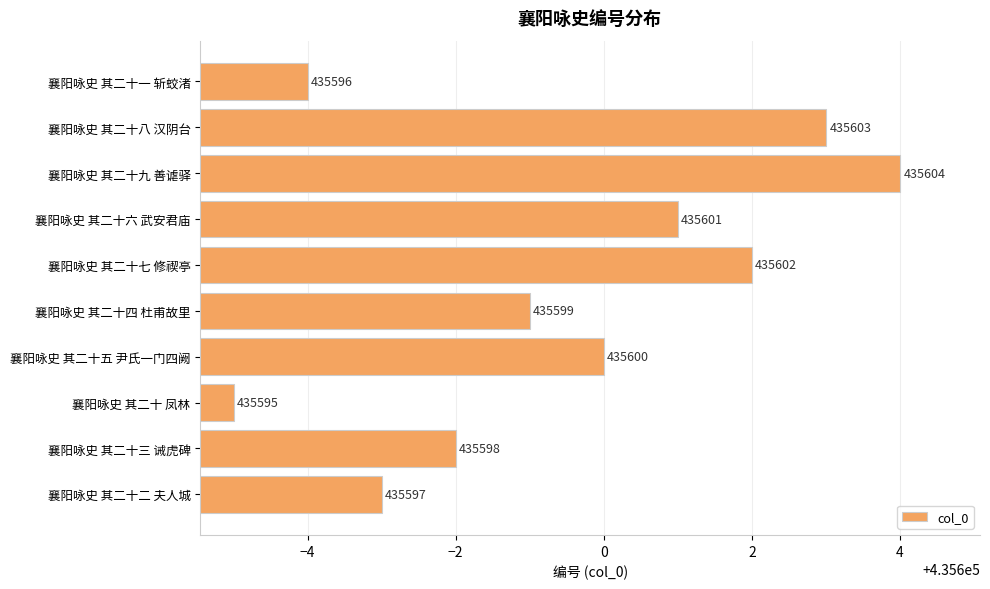

What is the change in value from 襄阳咏史 其二十八 汉阴台 to 襄阳咏史 其二十 凤林?

-8